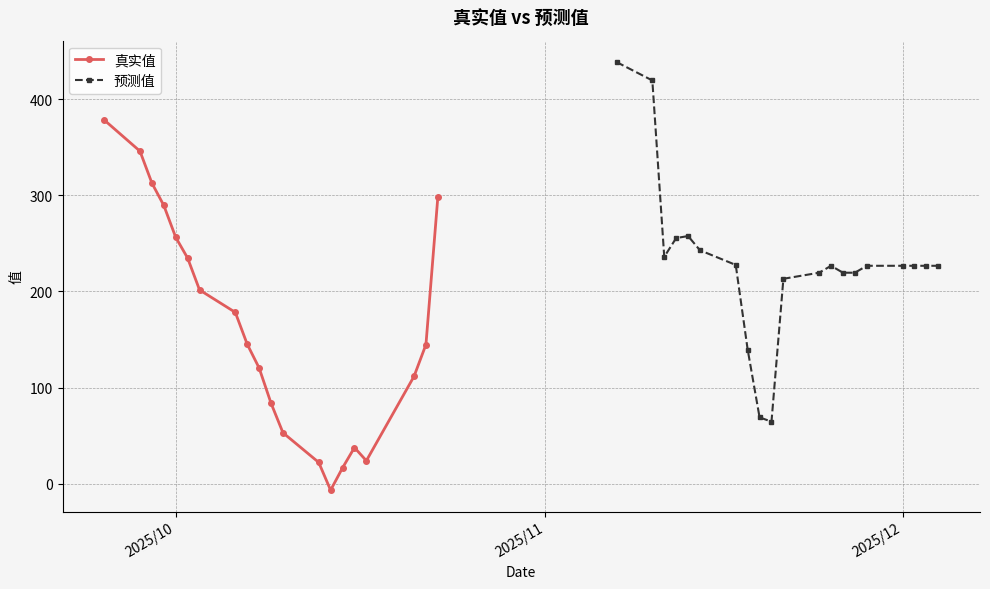

True or false: 预测值 has more than 1 interior local peaks.

True